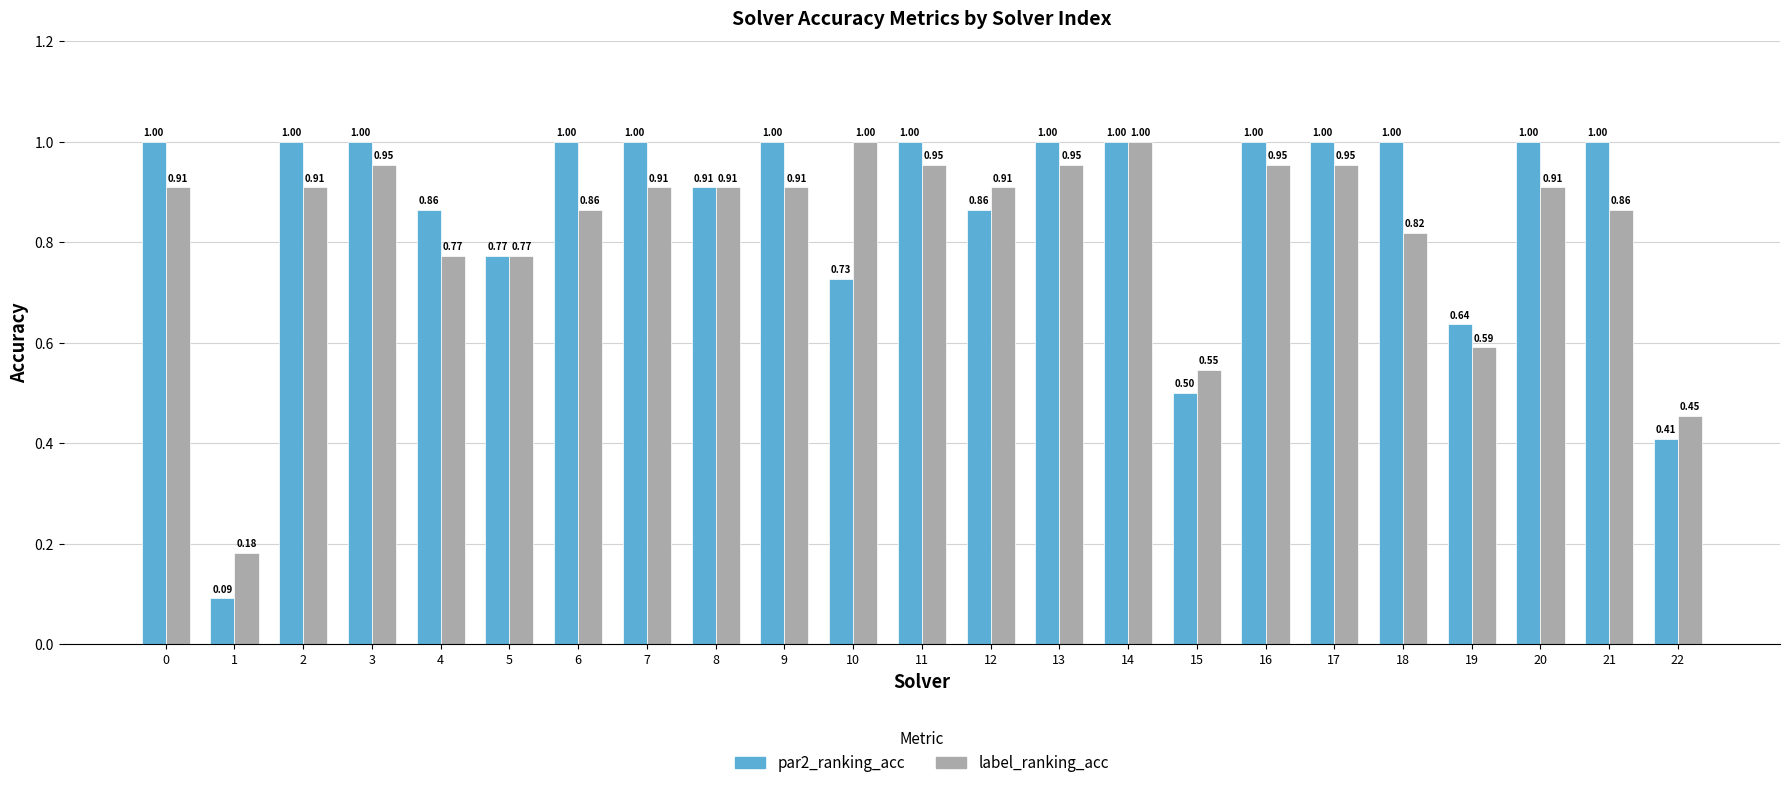

Rank the series by their average value, from highest to lowest.

par2_ranking_acc, label_ranking_acc